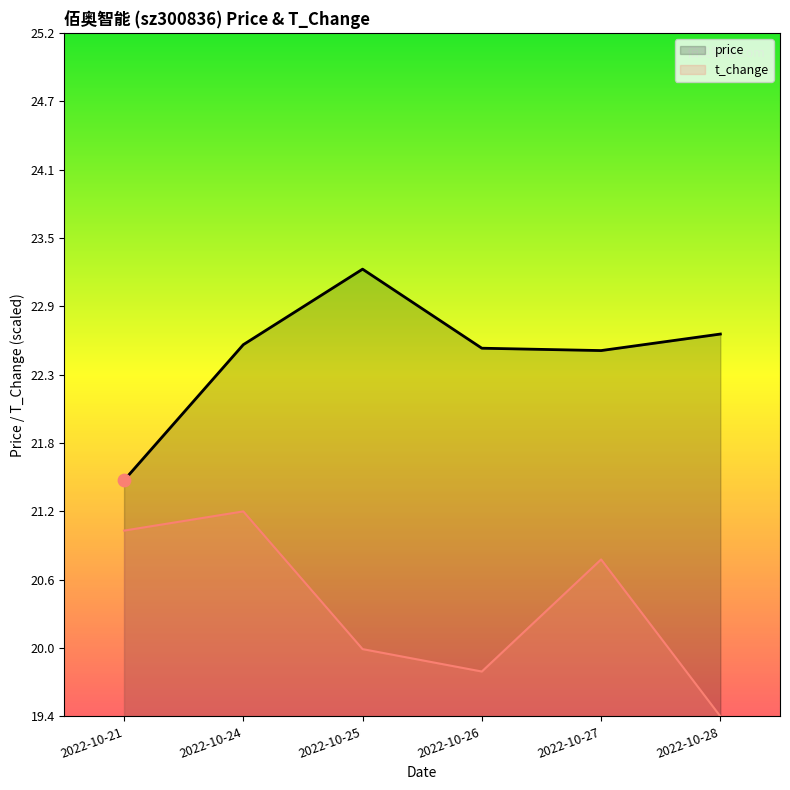

Which series contains the lowest Y value?

t_change